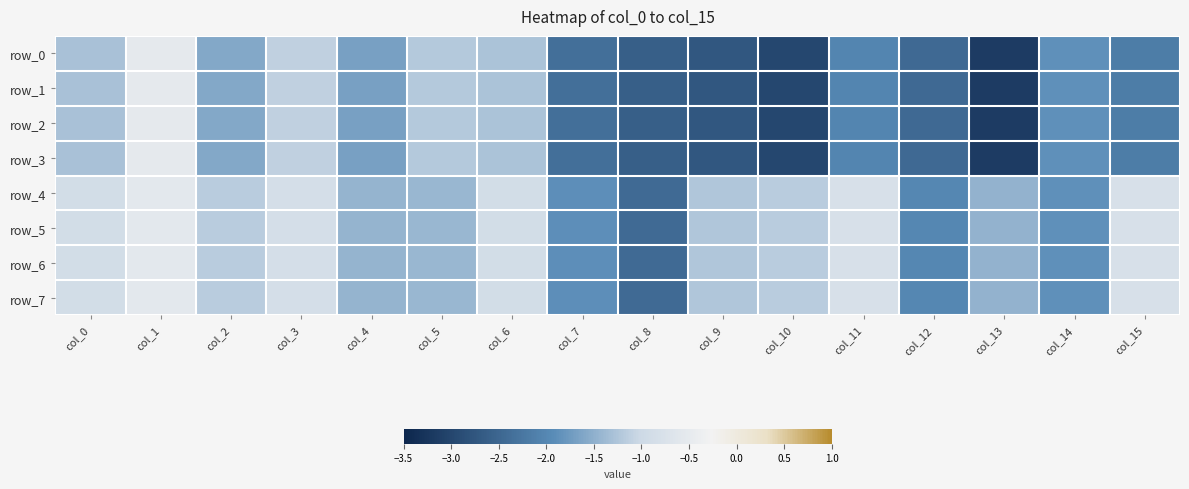

Reading right to left, list all the values displayed in this chart.

row_0: -2.2	-1.9	-3.2	-2.4	-2.0	-3.0	-2.7	-2.6	-2.4	-1.3	-1.2	-1.7	-1.1	-1.6	-0.5	-1.3
row_1: -2.2	-1.9	-3.2	-2.4	-2.0	-3.0	-2.7	-2.6	-2.4	-1.3	-1.2	-1.7	-1.1	-1.6	-0.5	-1.3
row_2: -2.2	-1.9	-3.2	-2.4	-2.0	-3.0	-2.7	-2.6	-2.4	-1.3	-1.2	-1.7	-1.1	-1.6	-0.5	-1.3
row_3: -2.2	-1.9	-3.2	-2.4	-2.0	-3.0	-2.7	-2.6	-2.4	-1.3	-1.2	-1.7	-1.1	-1.6	-0.5	-1.3
row_4: -0.8	-1.9	-1.5	-2.0	-0.8	-1.2	-1.2	-2.4	-1.9	-0.9	-1.4	-1.5	-0.9	-1.2	-0.6	-0.9
row_5: -0.8	-1.9	-1.5	-2.0	-0.8	-1.2	-1.2	-2.4	-1.9	-0.9	-1.4	-1.5	-0.9	-1.2	-0.6	-0.9
row_6: -0.8	-1.9	-1.5	-2.0	-0.8	-1.2	-1.2	-2.4	-1.9	-0.9	-1.4	-1.5	-0.9	-1.2	-0.6	-0.9
row_7: -0.8	-1.9	-1.5	-2.0	-0.8	-1.2	-1.2	-2.4	-1.9	-0.9	-1.4	-1.5	-0.9	-1.2	-0.6	-0.9